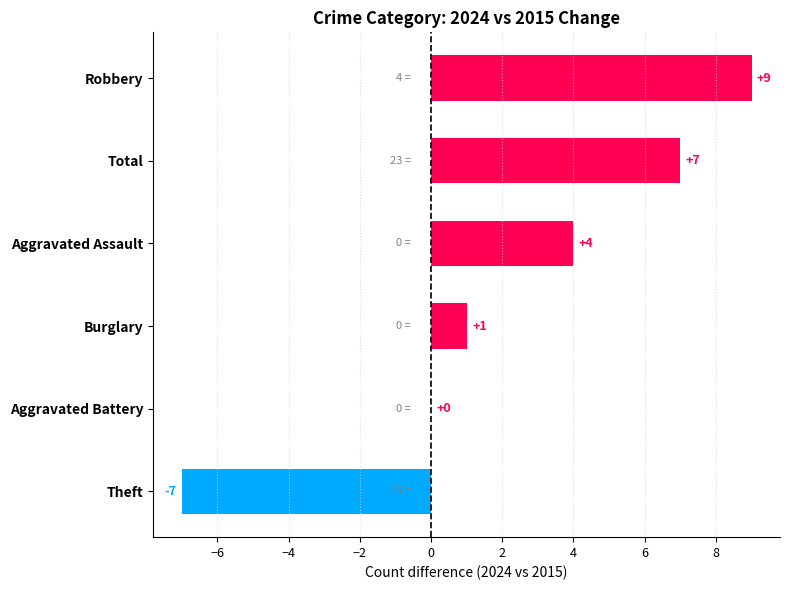

Are the bars horizontal?

Yes